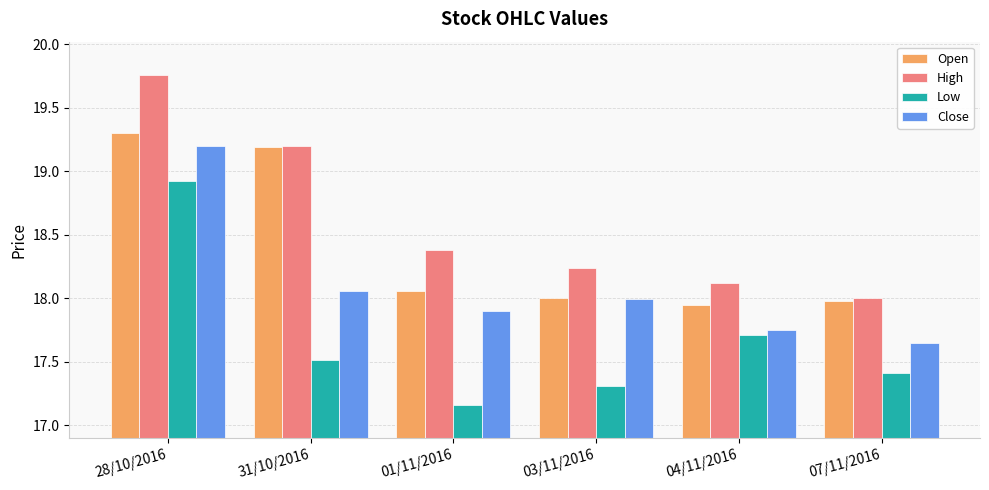

Which category has the highest value in the Close series?

28/10/2016